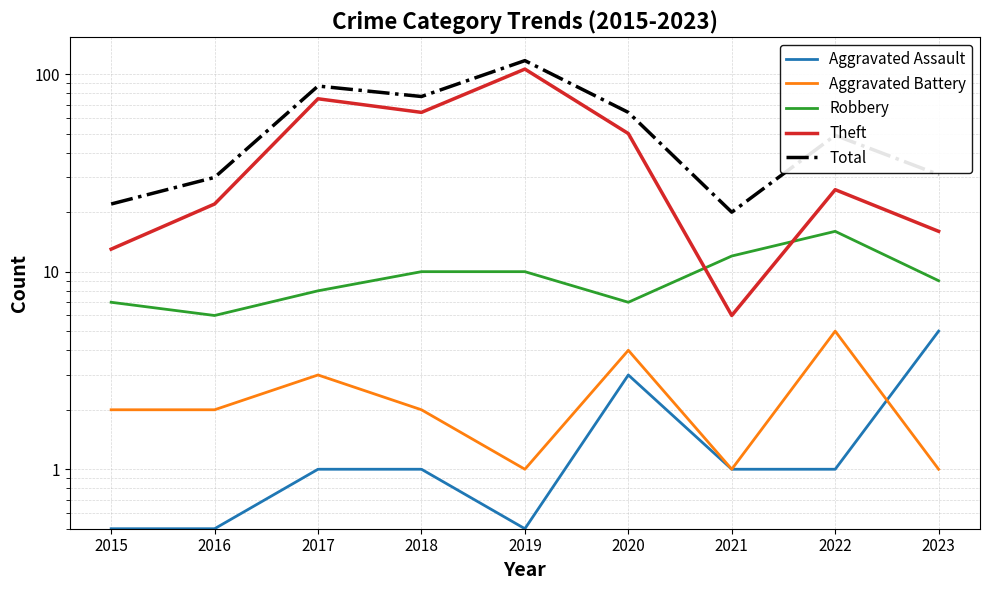

What is the greatest value displayed?

117.0